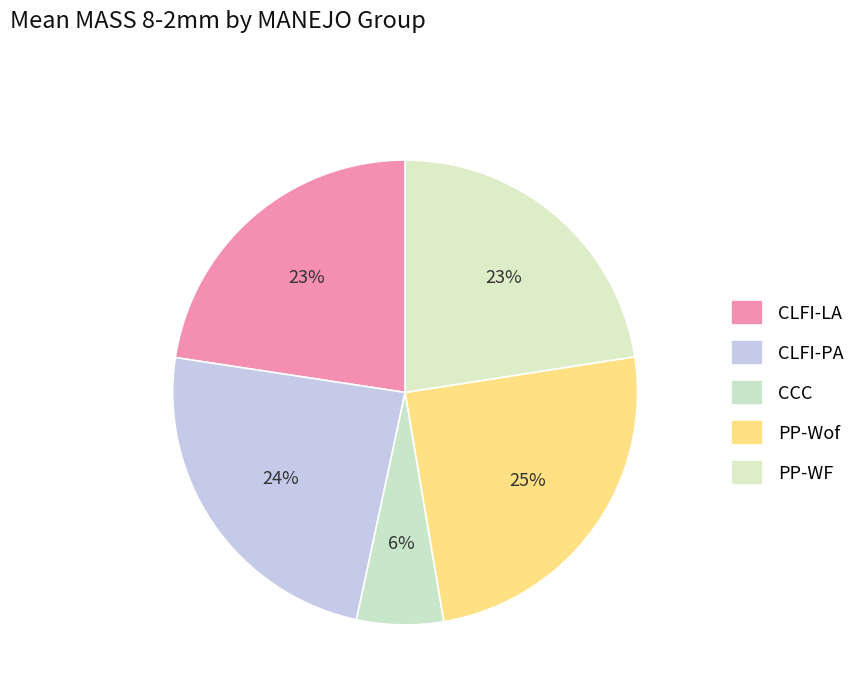

How many segments does this pie chart have?

5